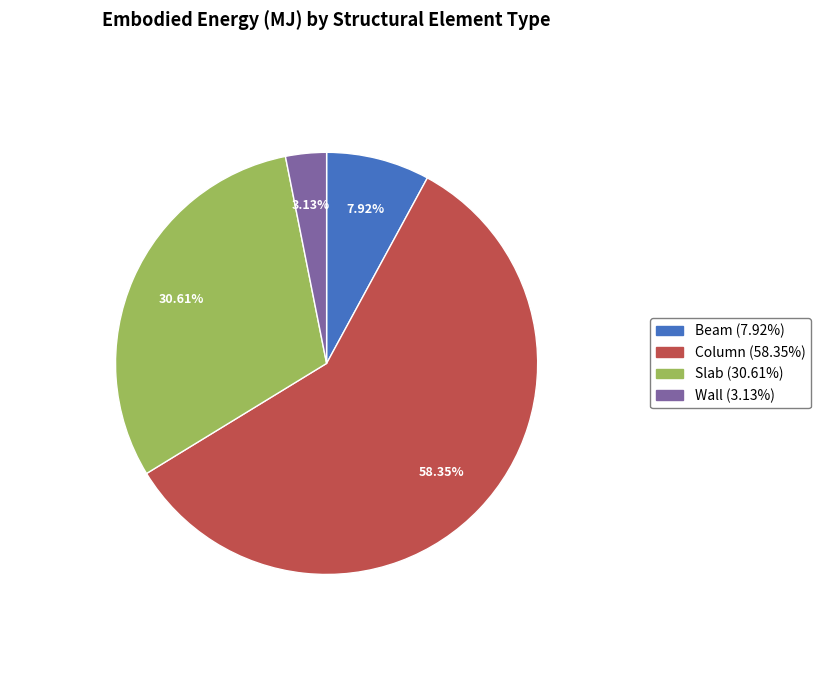

Rank the categories by value from highest to lowest.

Column, Slab, Beam, Wall